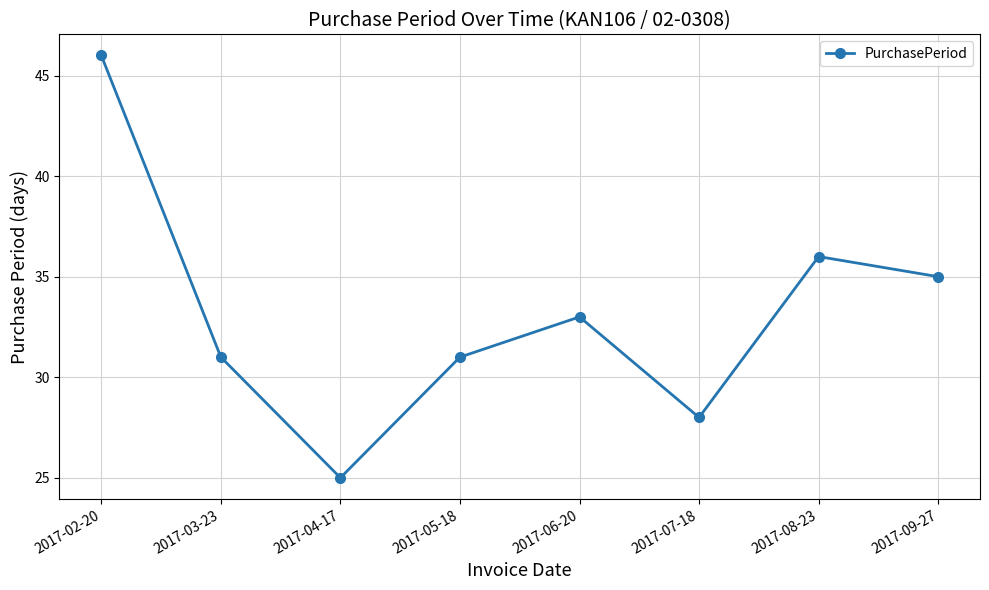

What is the difference between the second highest and minimum values?

11